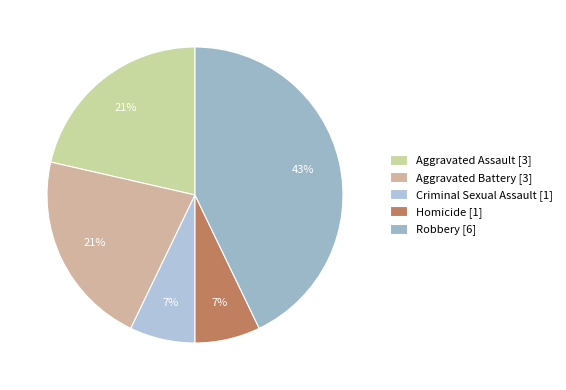

To the nearest percent, what portion does Robbery represent?

43%